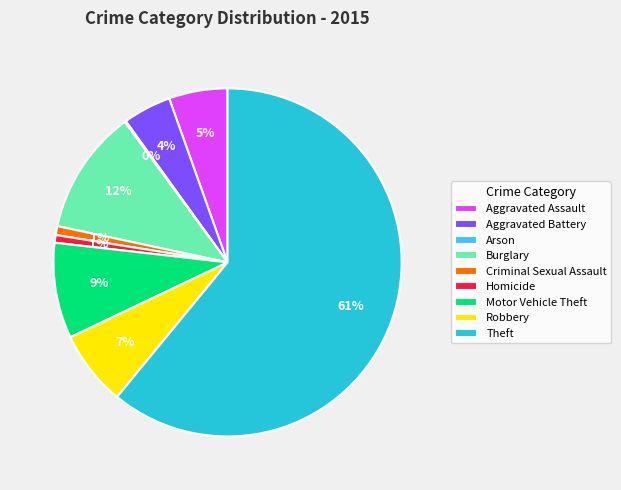

Which category has the biggest portion of the pie?

Theft